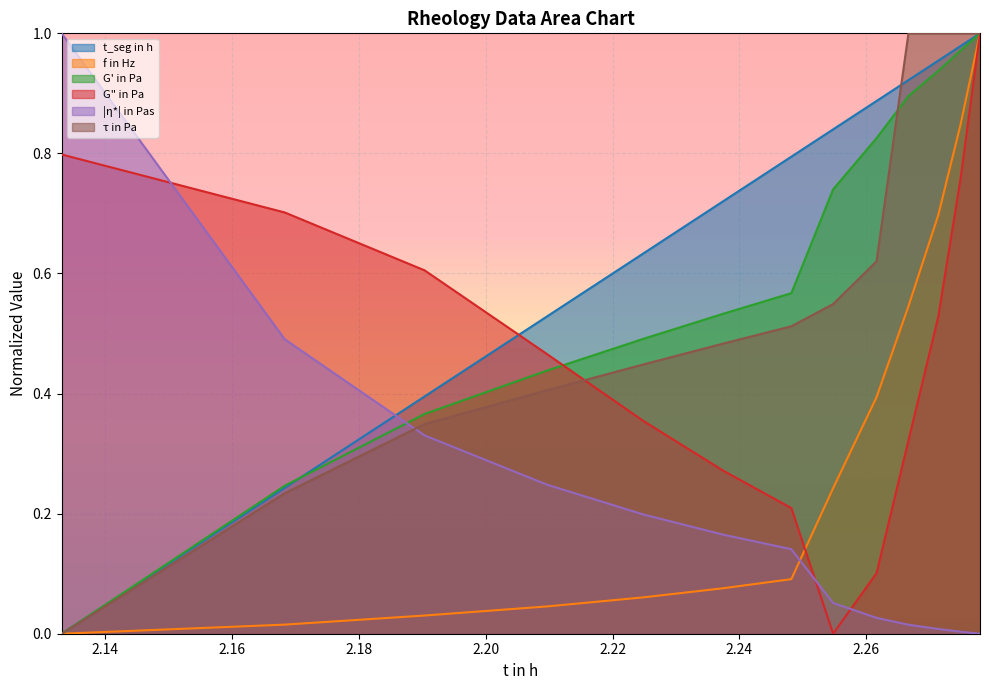

True or false: f in Hz has more than 1 points higher than both neighbors.

False